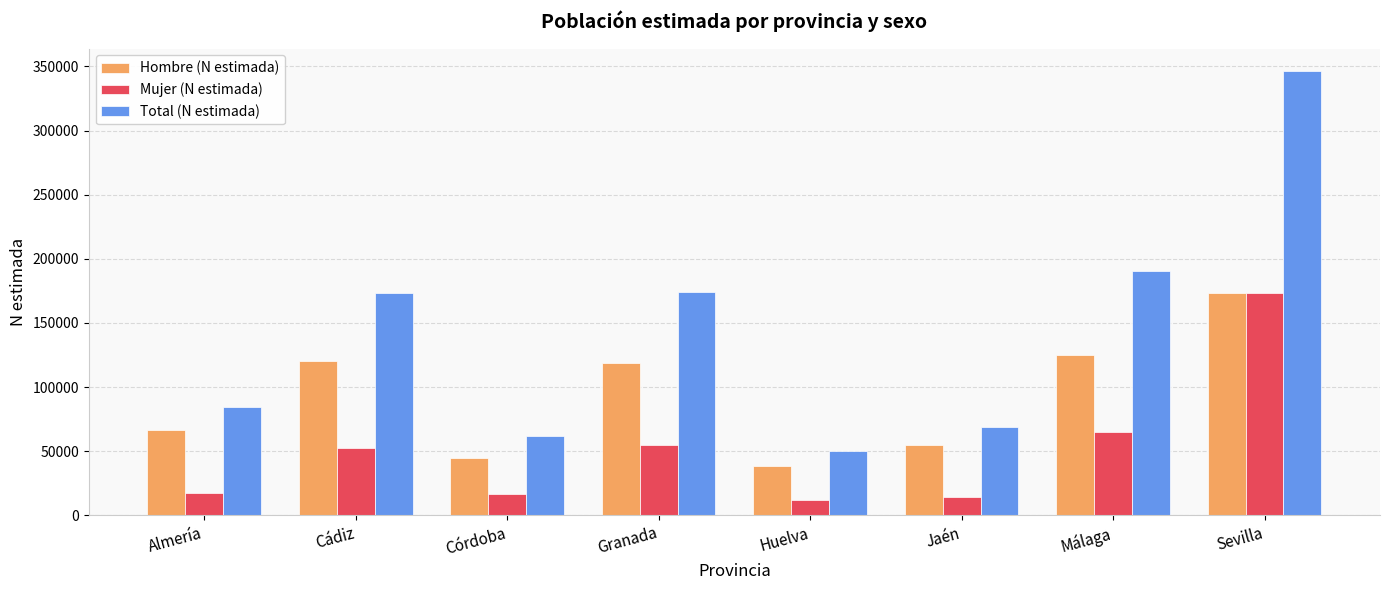

Rank the series by their average value, from highest to lowest.

Total (N estimada), Hombre (N estimada), Mujer (N estimada)